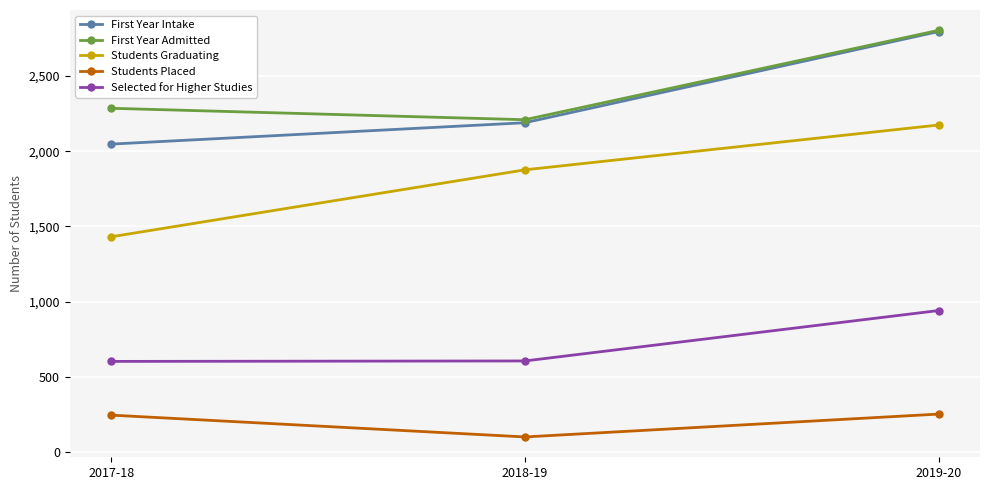

The value of First Year Admitted at 2019-20 is 2803. True or false?

True